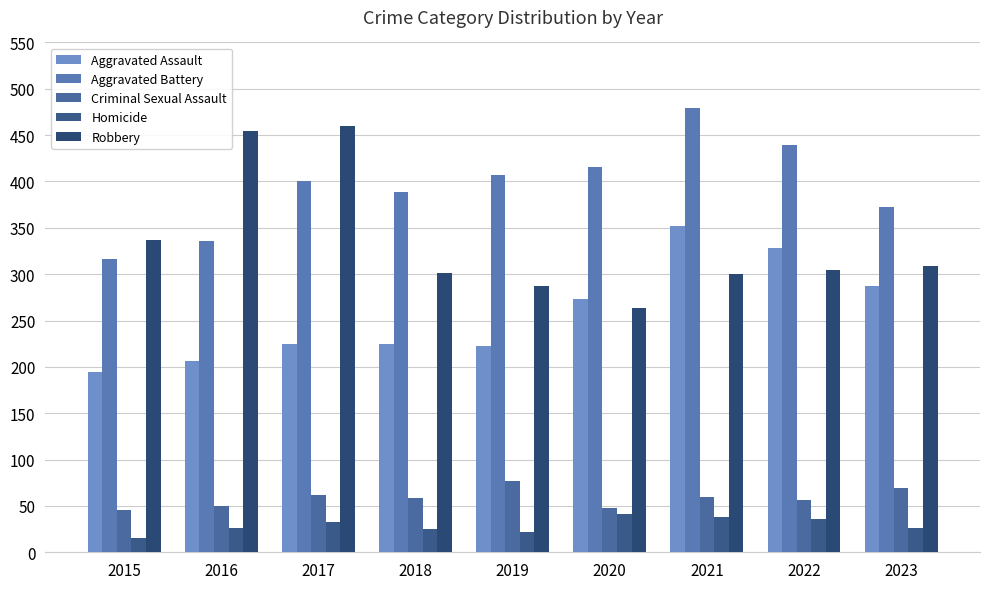

Which category has the lowest value in the Robbery series?

2020